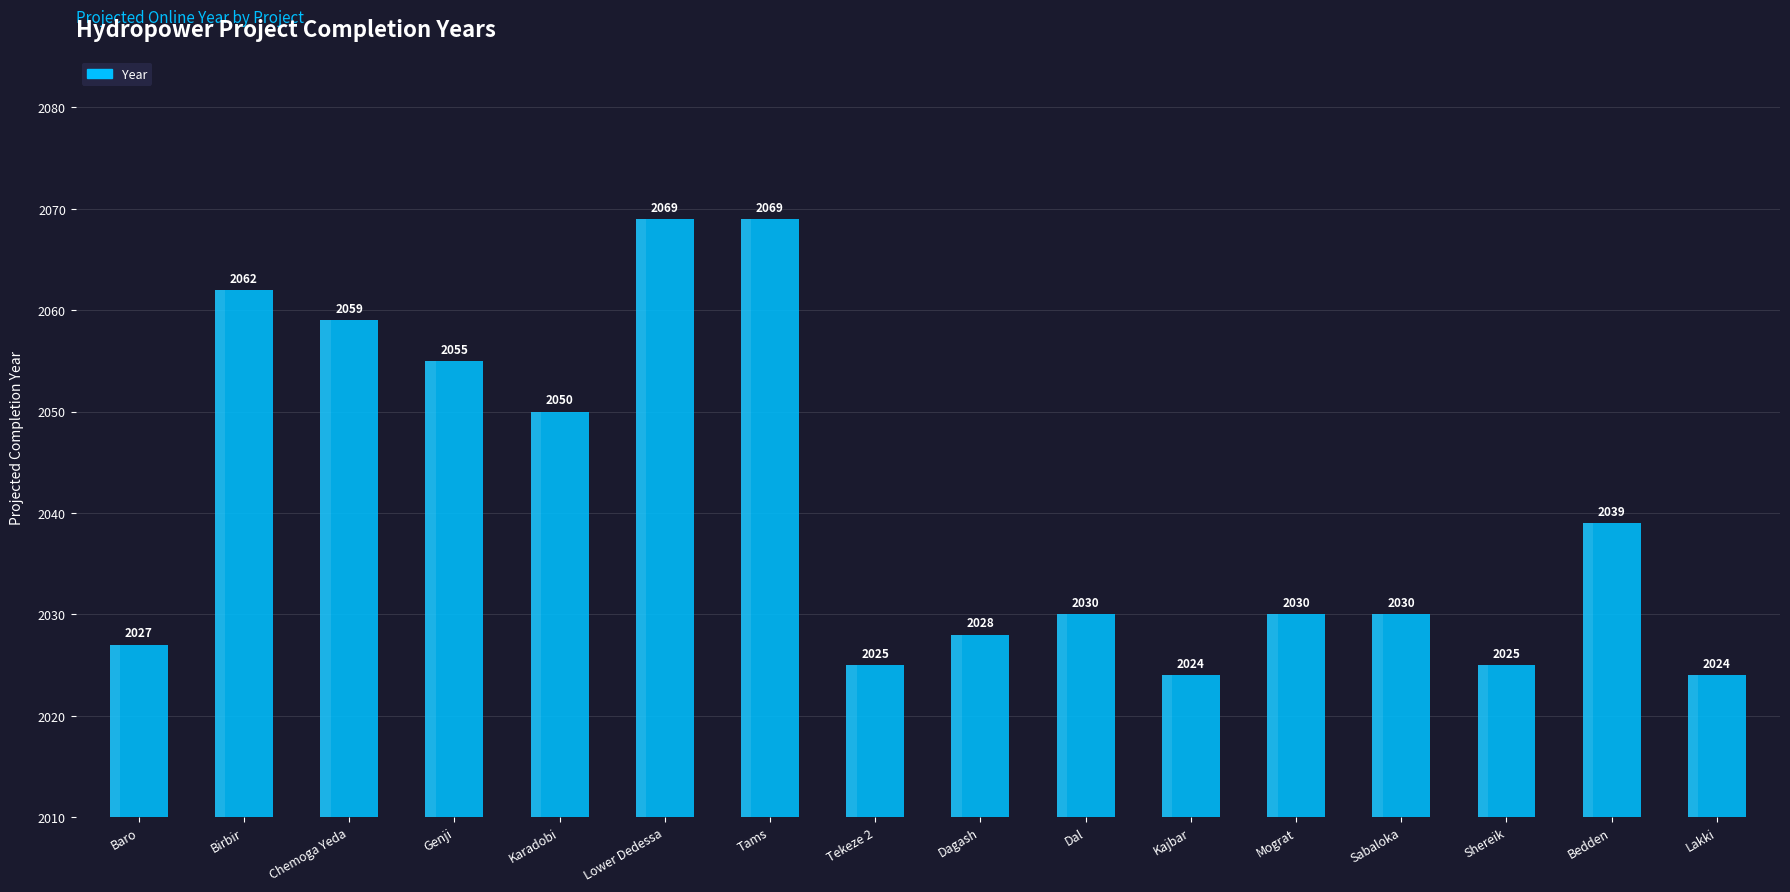

Reading left to right, transcribe all the data shown in this chart.

2027	2062	2059	2055	2050	2069	2069	2025	2028	2030	2024	2030	2030	2025	2039	2024